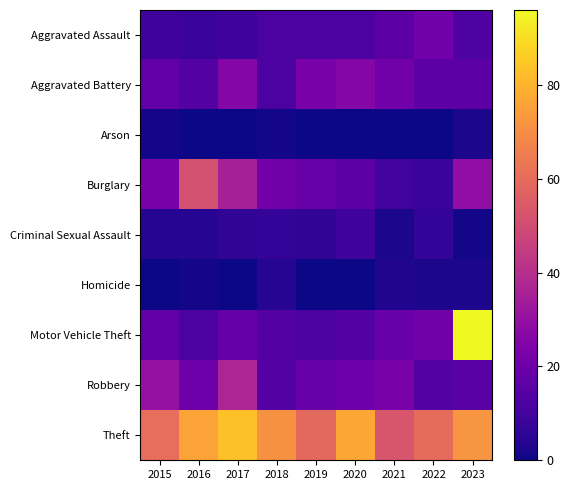

Rank the series at 2017 from highest to lowest value.

Theft, Robbery, Burglary, Aggravated Battery, Motor Vehicle Theft, Aggravated Assault, Criminal Sexual Assault, Arson, Homicide